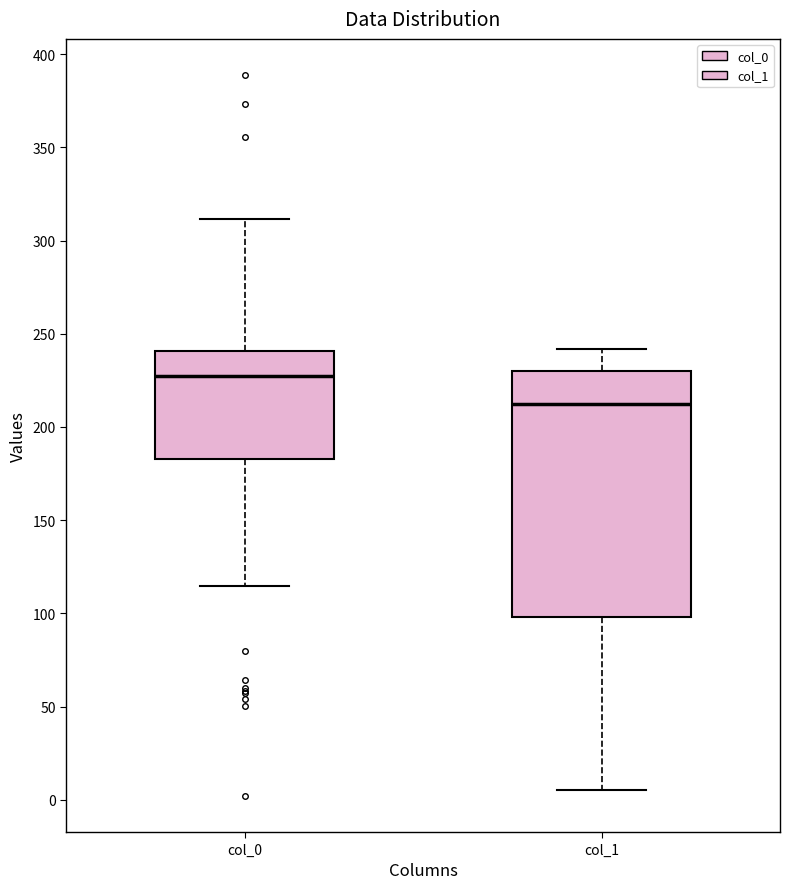

Comparing the boxes themselves (not the whiskers), which one is the tallest?

col_1